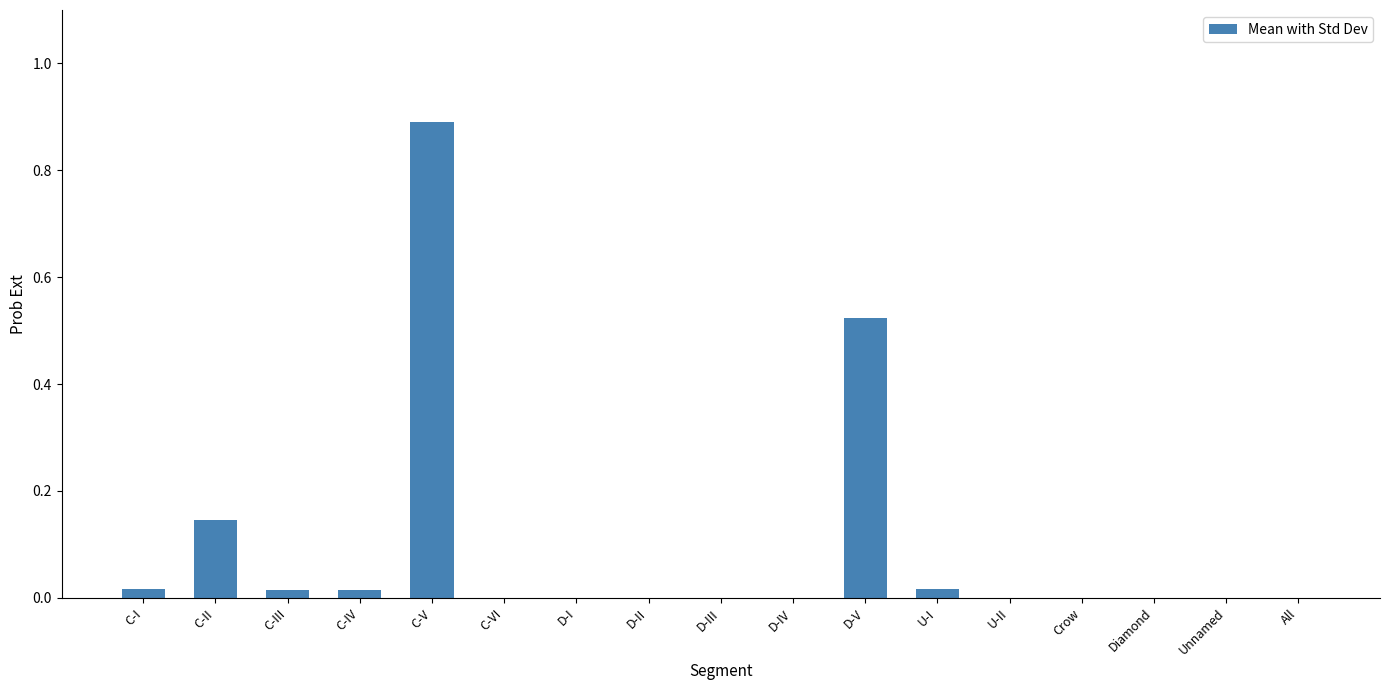

Which has a higher value, C-VI or C-V?

C-V